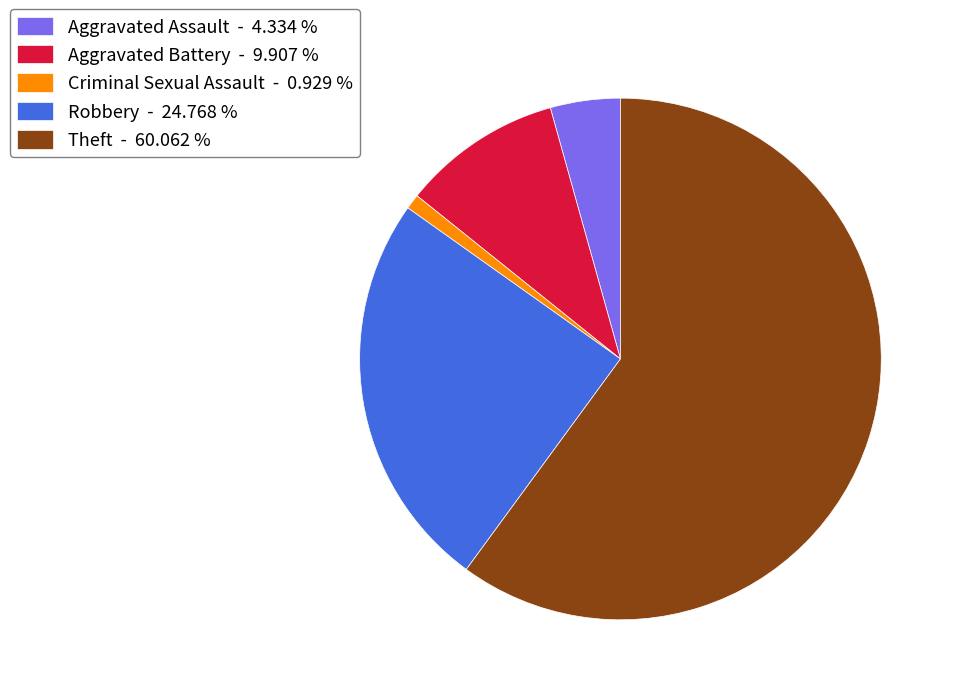

Between Criminal Sexual Assault and Robbery, which is larger?

Robbery